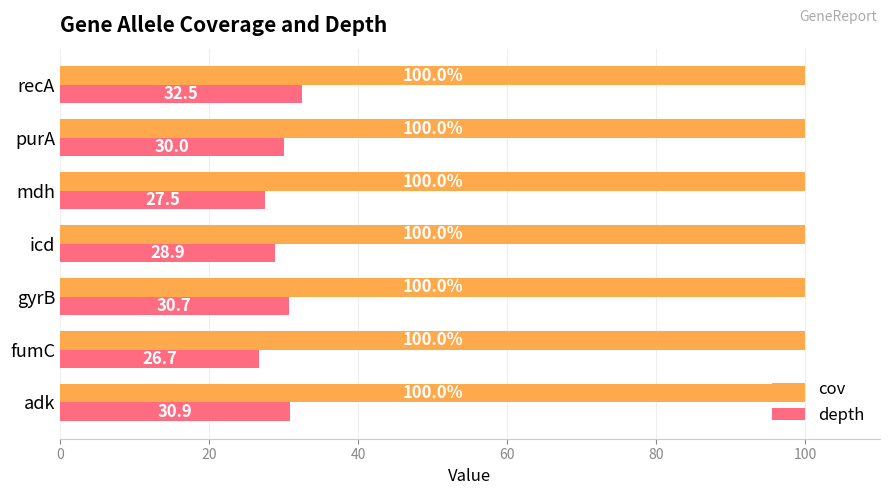

What is the difference between the highest and lowest values at purA?

70.0